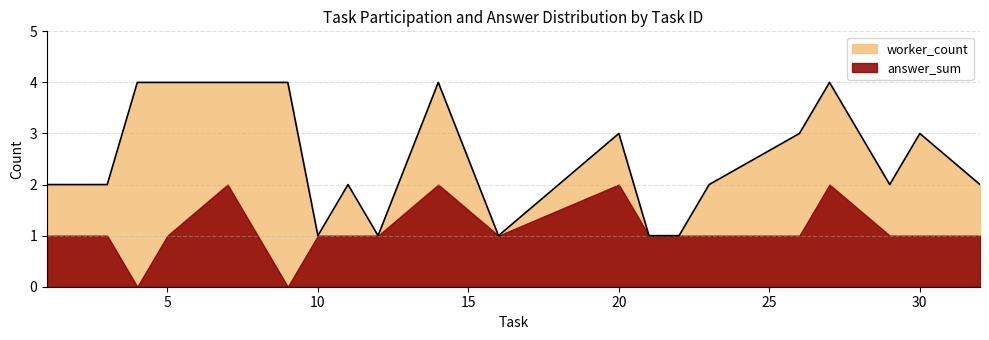

Which has a higher value, 20 or 14?

14